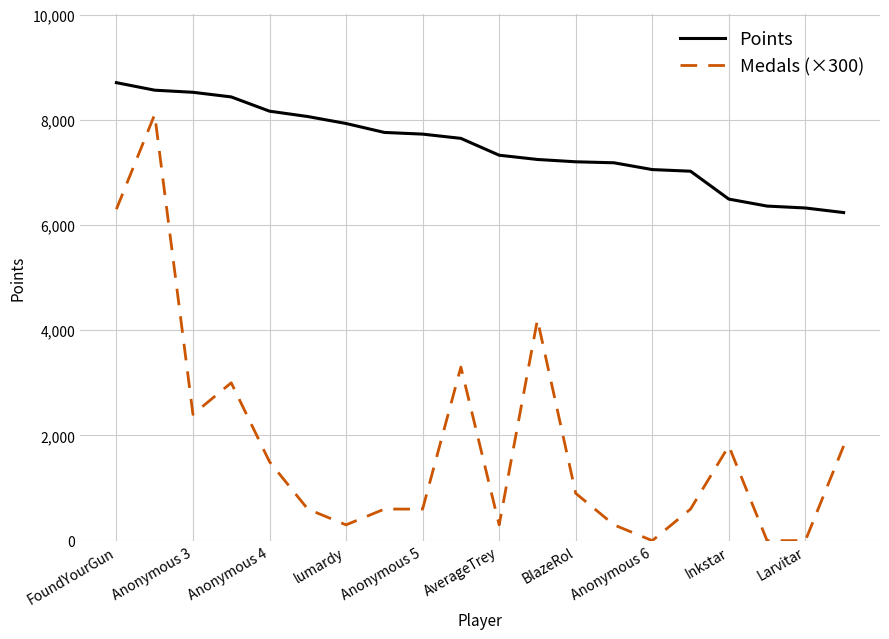

True or false: Medals (×300) and Points intersect in this chart.

False